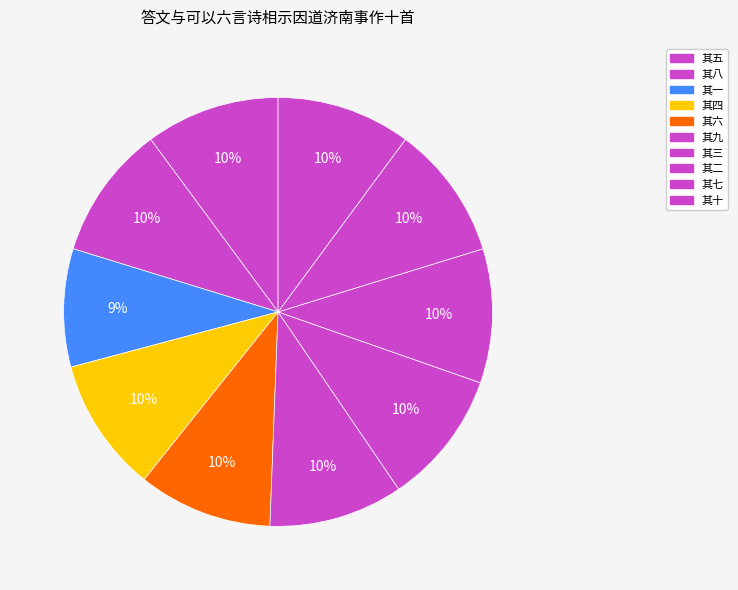

How many slices are in this pie chart?

10